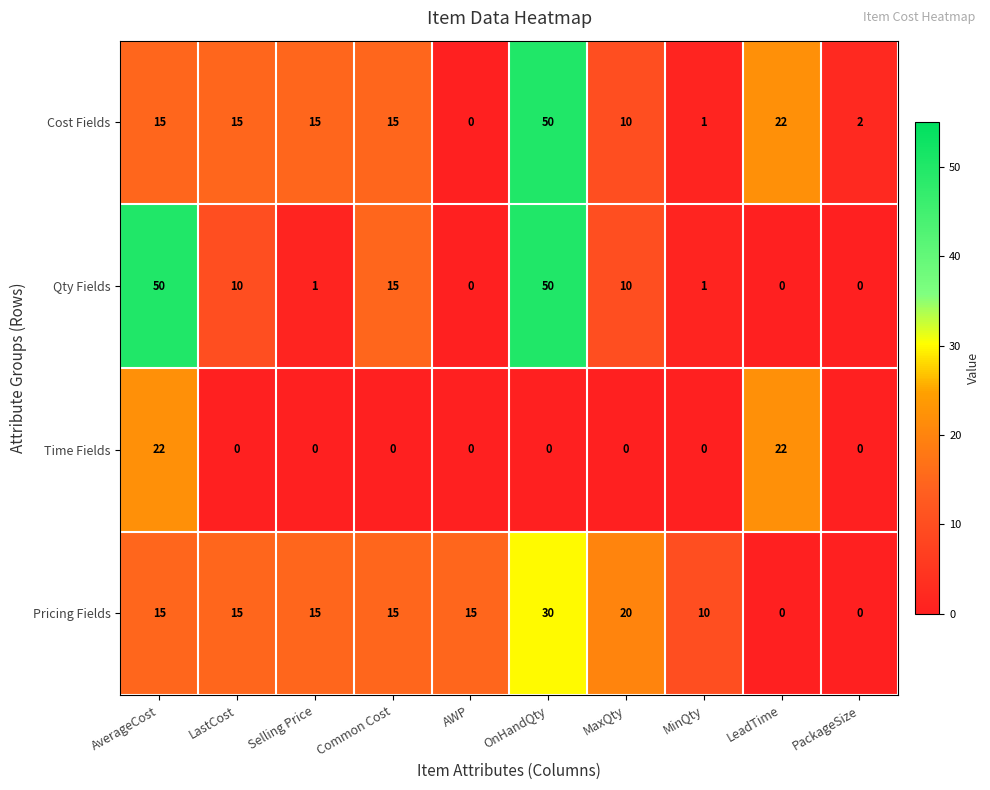

How many categories are shown in the chart?

10